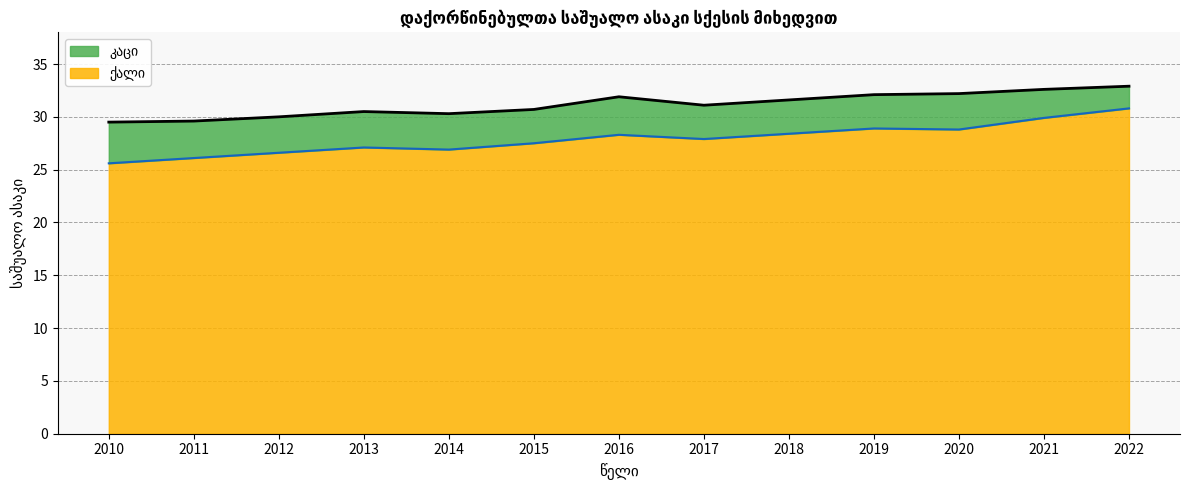

Where does the ქალი series first go above 27?

2013